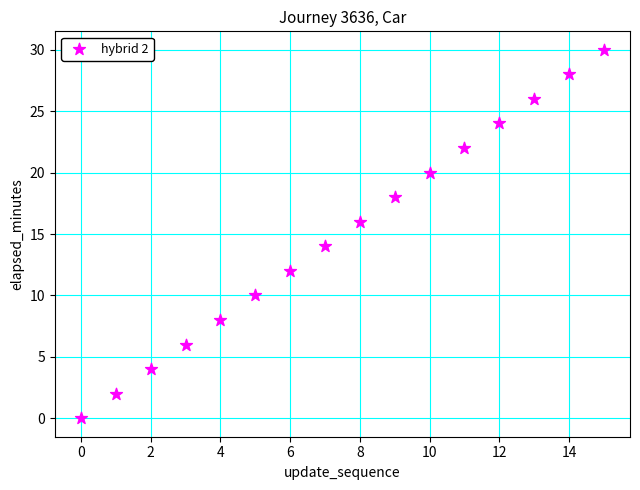

What is the range of Y values (max minus min)?

30